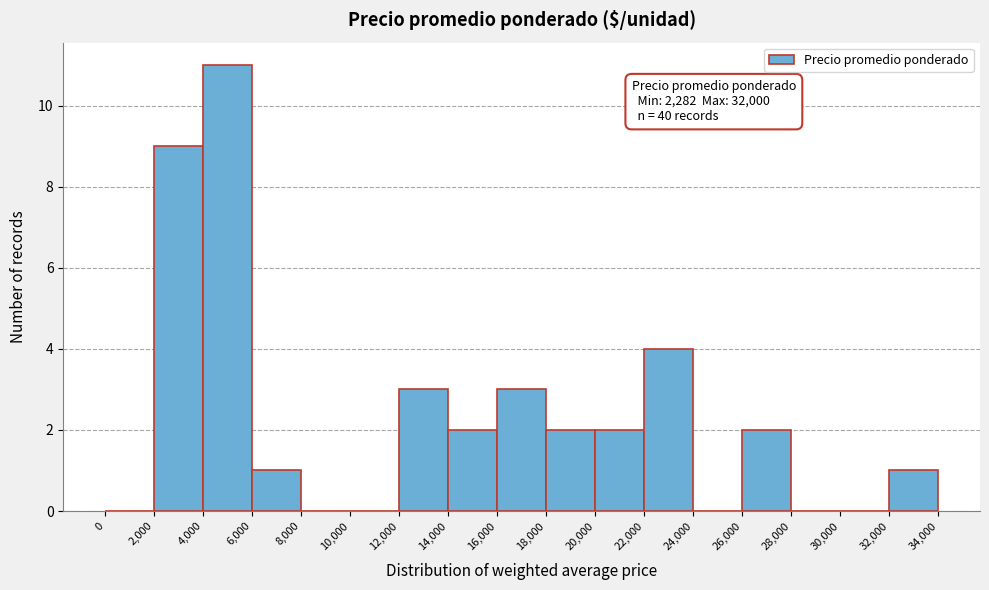

Over which range of the x-axis is the bar tallest?

4,000 to 6,000